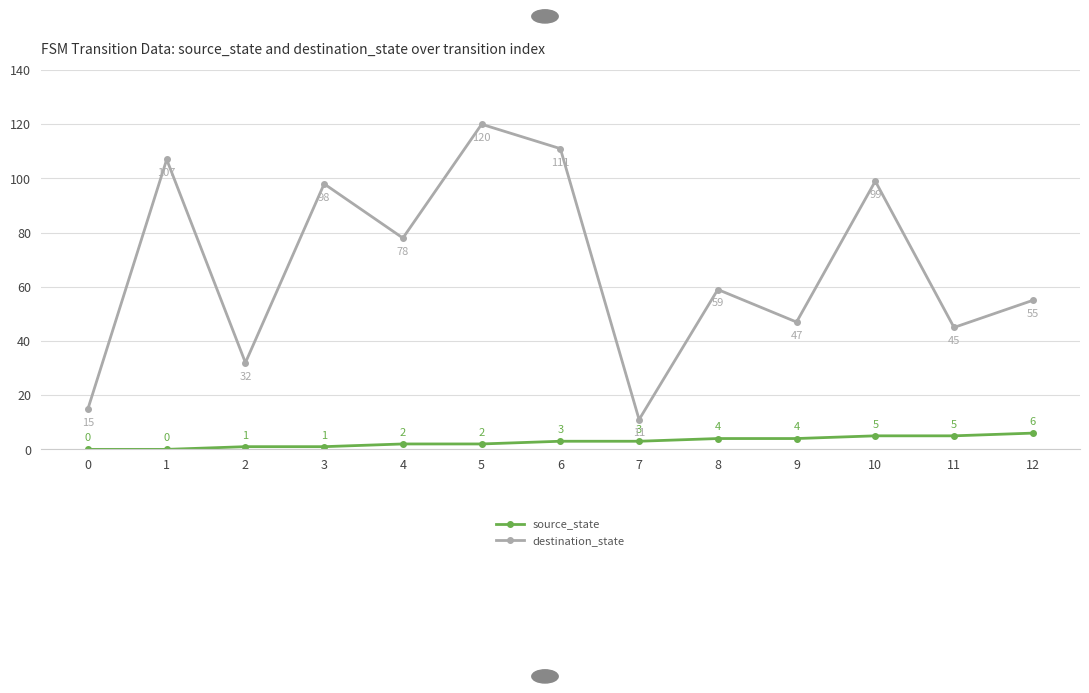

Count the number of data series in this chart.

2